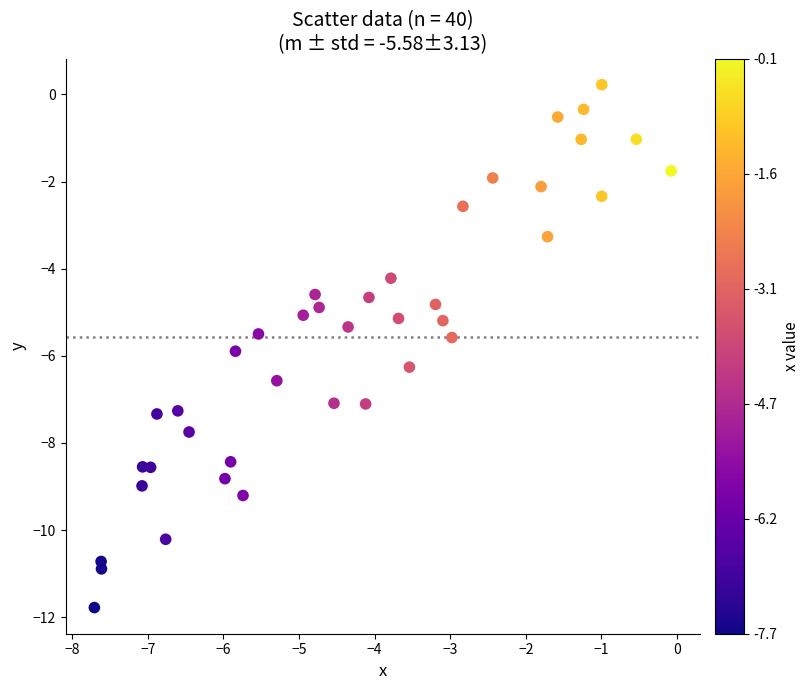

What is the range of Y values (max minus min)?

12.0